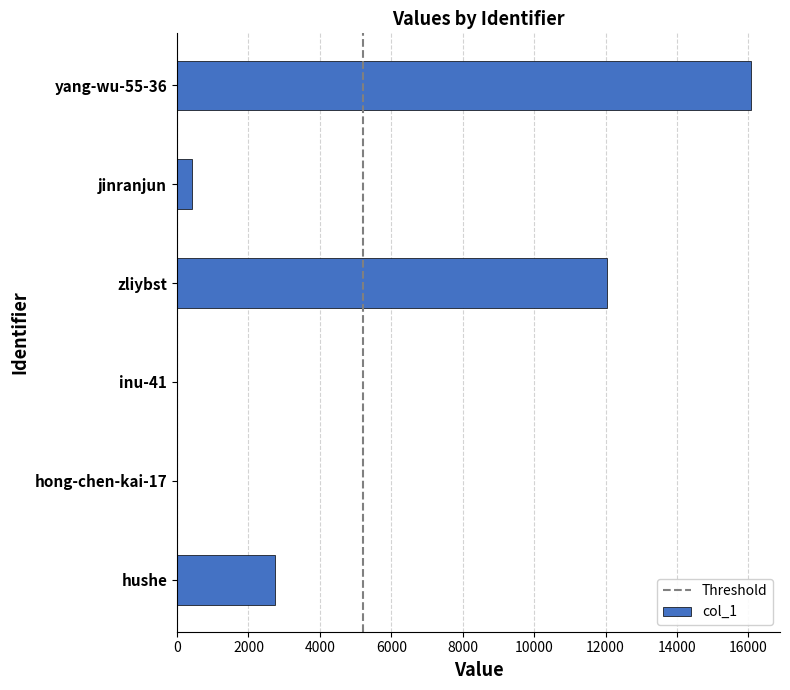

What is the ratio of the value at yang-wu-55-36 to the value at hong-chen-kai-17?

4020.0